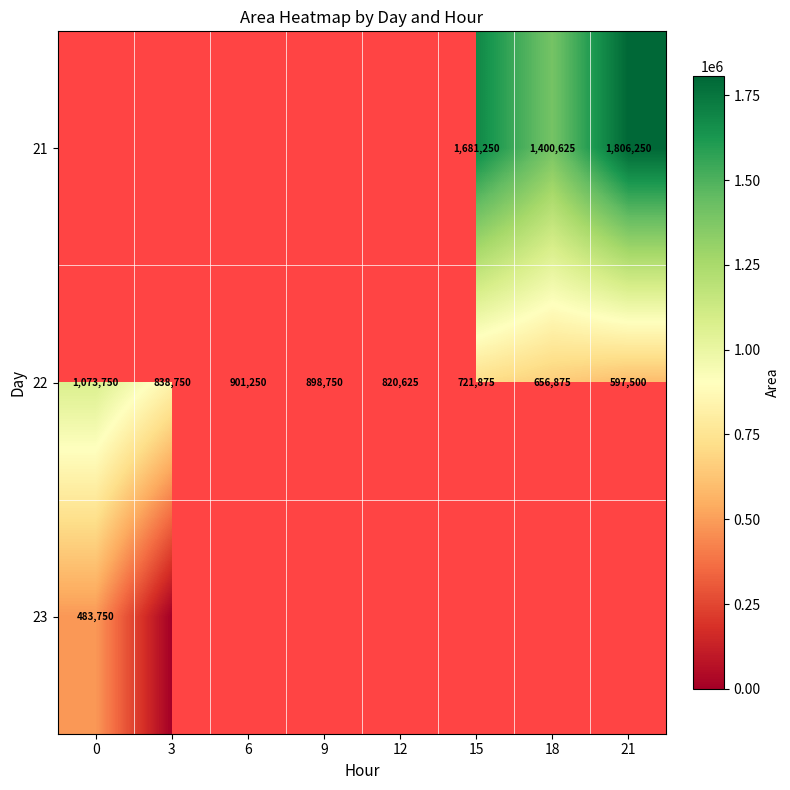

True or false: 22 has a value of 336253 at 18.

False